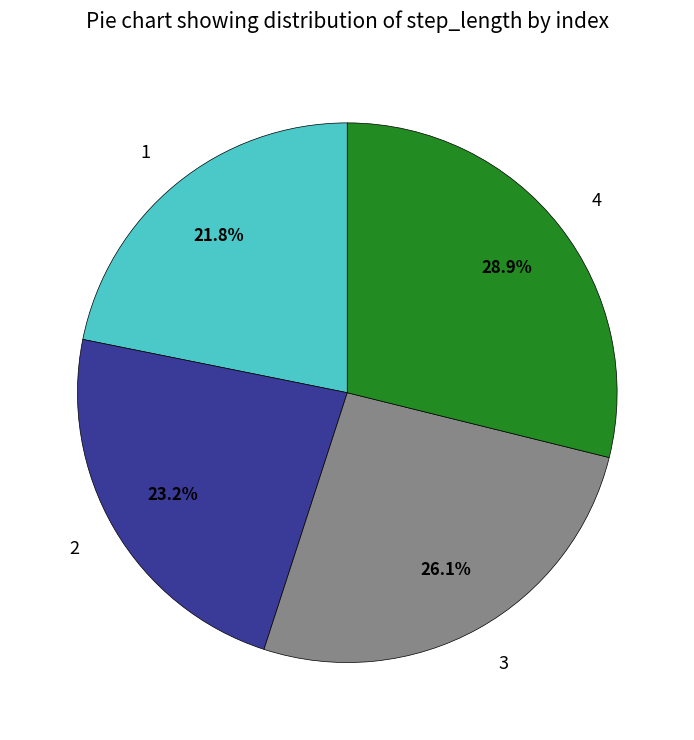

How many slices are in this pie chart?

4